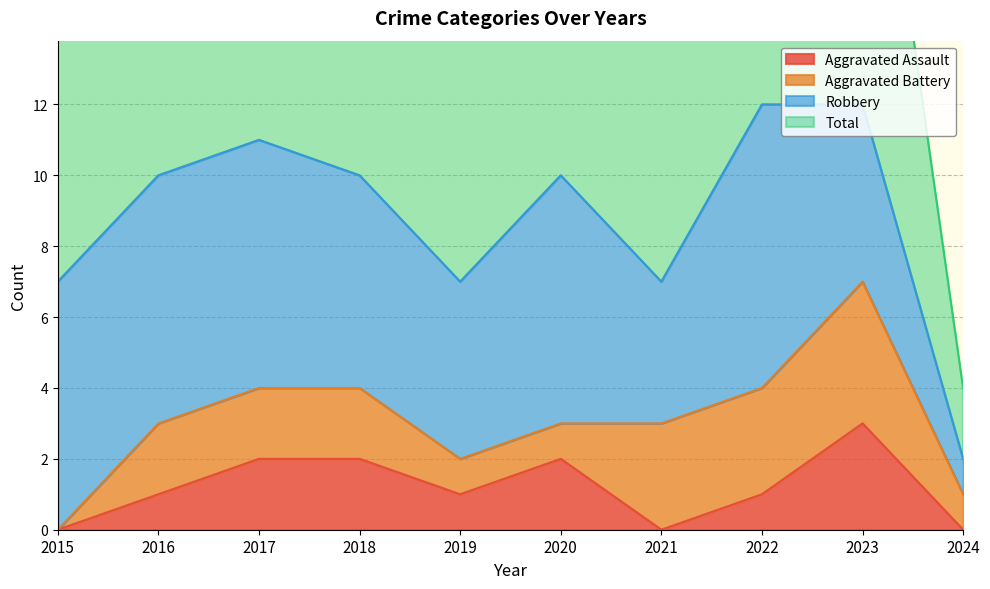

What is the value of the Aggravated Assault point at the 8th from the left?

1